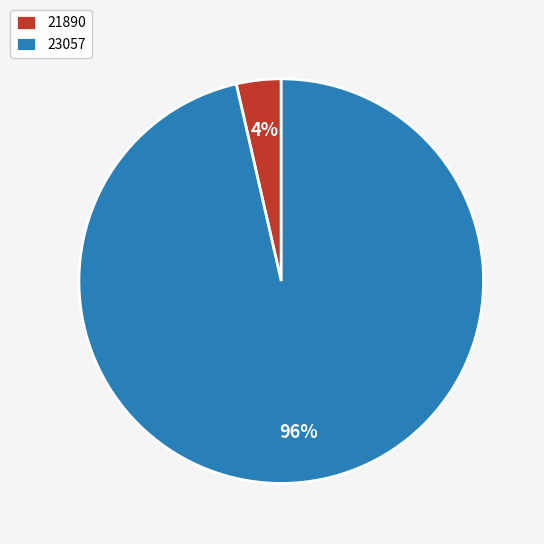

Which slice represents more than half of the pie?

23057